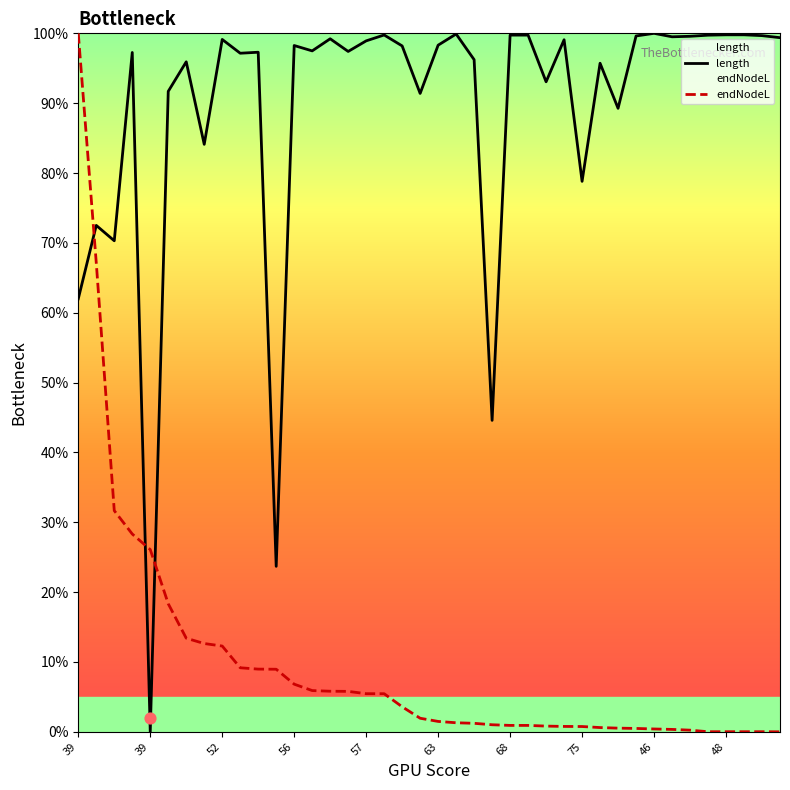

Which series contains the lowest Y value?

length